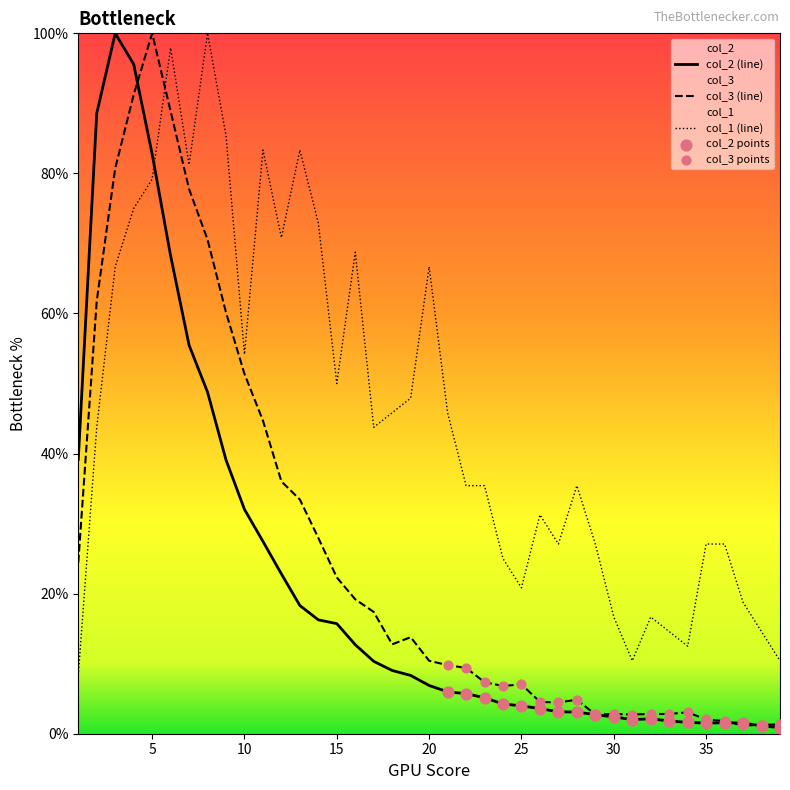

At which category is the sum across all series the highest?

5